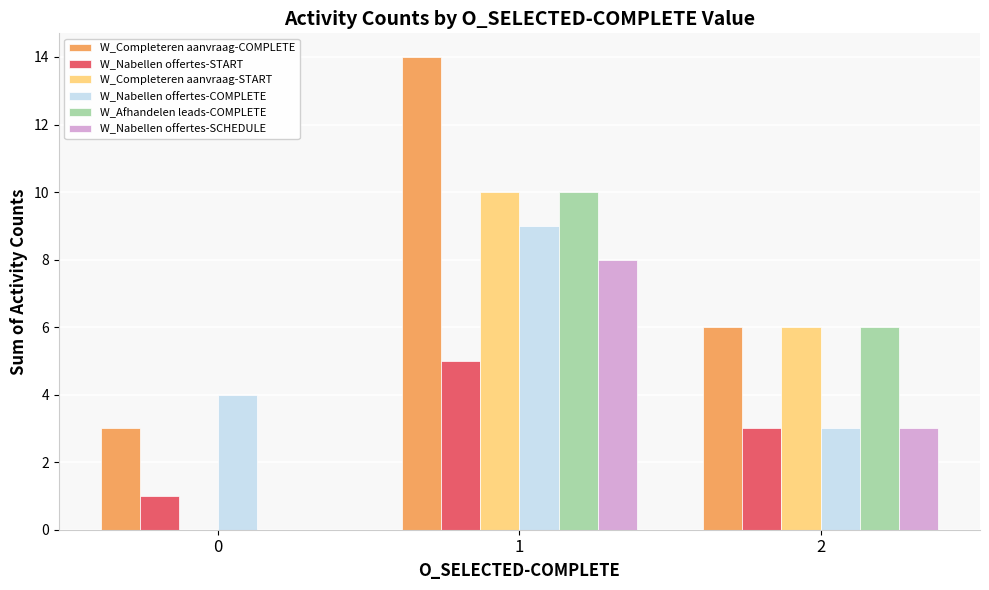

Is it true that W_Completeren aanvraag-COMPLETE equals 3 at 0?

True